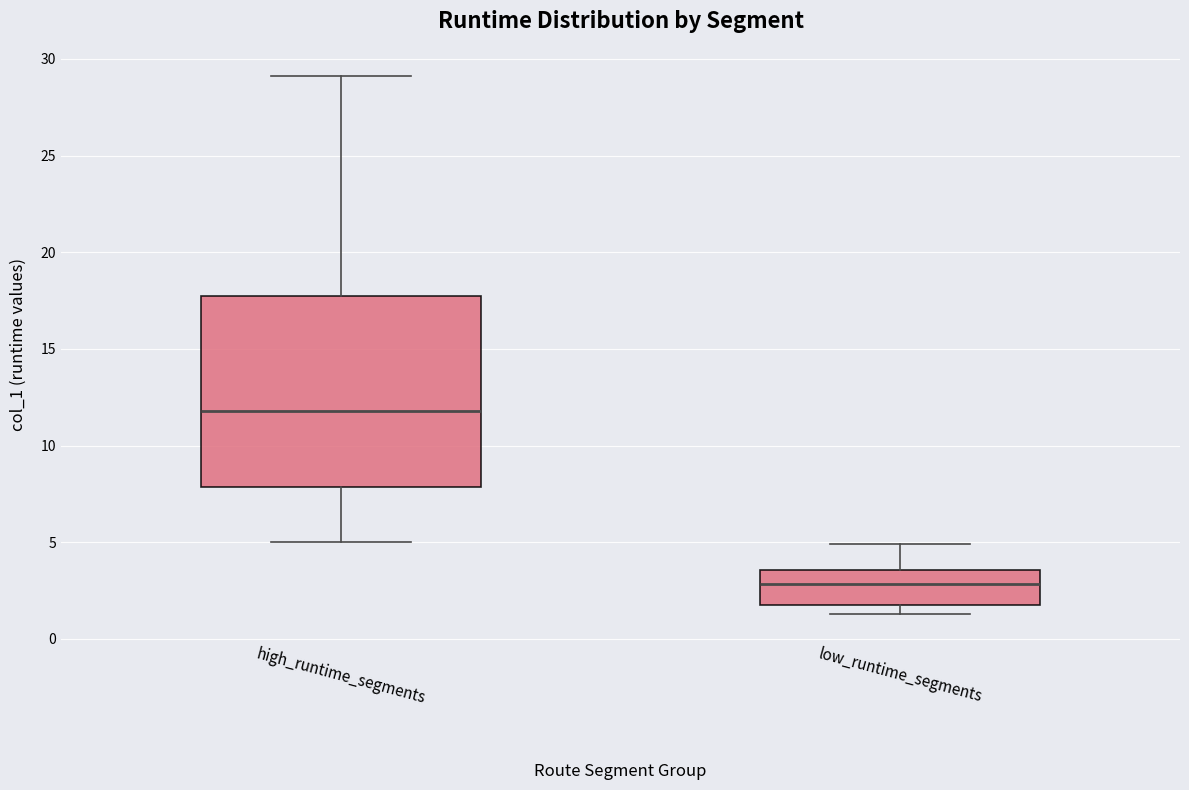

Reading left to right, read every box against the y-axis: the position of its median line, the range the box covers, and the ends of its whiskers. The values are not printed on the chart, so give them approximately, as read against the axis.

high_runtime_segments: median 12.0, box 8.0 to 17.5, whiskers 5.0 to 29.0
low_runtime_segments: median 3.0, box 2.0 to 3.5, whiskers 1.5 to 5.0